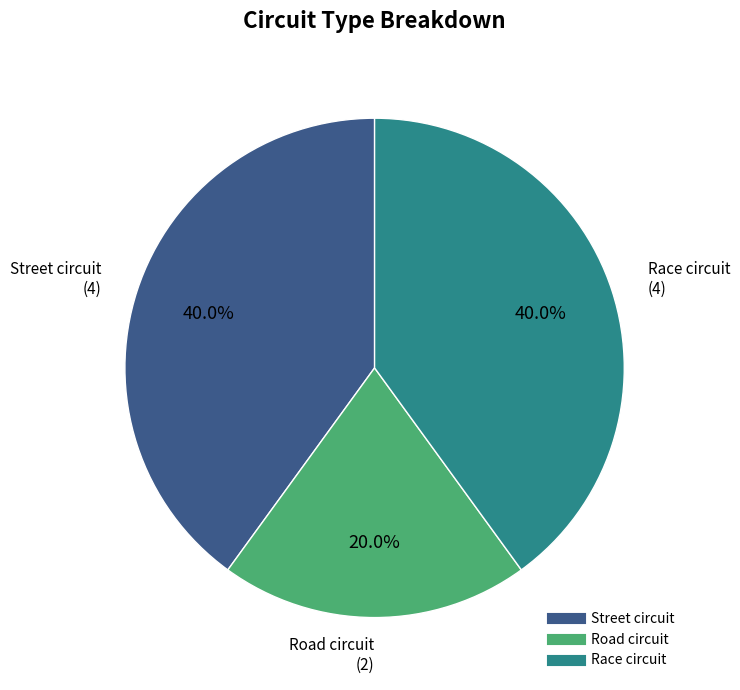

Is there any slice that represents more than half of the pie?

No